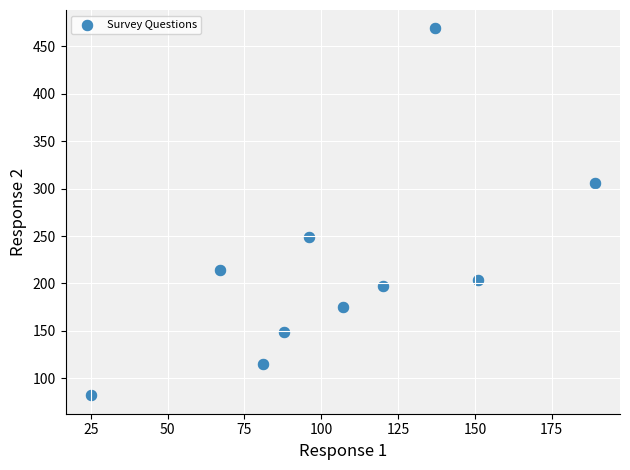

What Y value in the scatter plot is closest to 275?

249